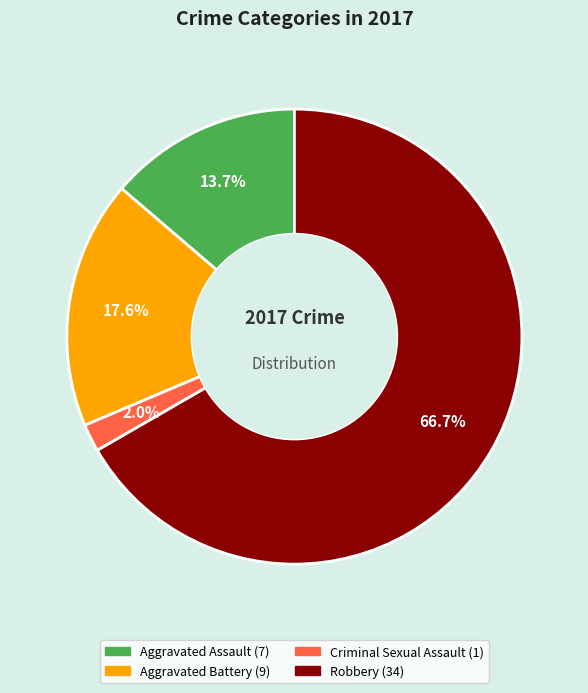

How many slices are in this pie chart?

4